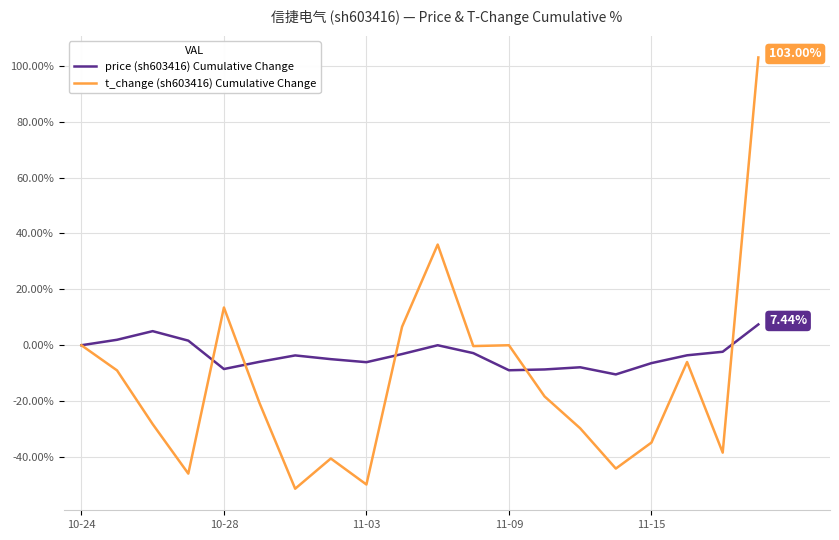

Which series has the largest total across all categories?

price (sh603416) Cumulative Change